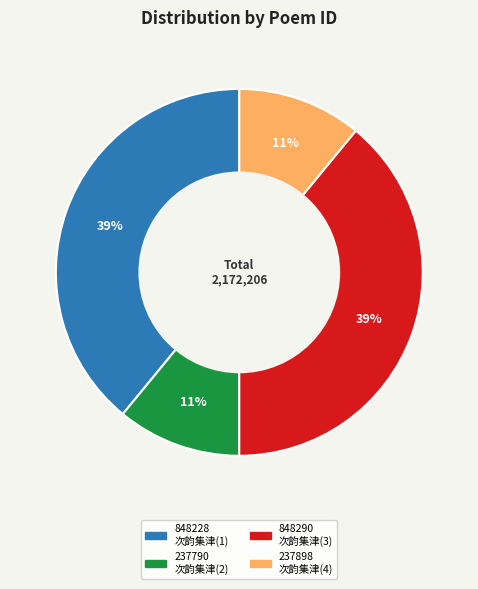

To the nearest percent, what is the difference between the largest and smallest slice percentages?

28%